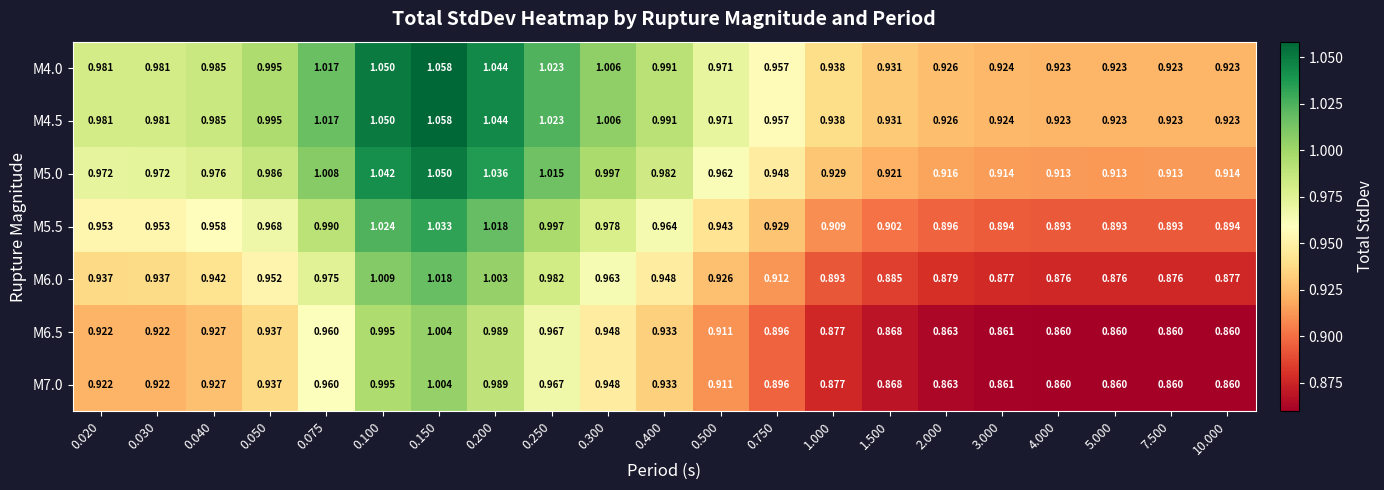

Is the value of M5.5 at 0.075 greater than the value of M7.0 at 0.750?

Yes